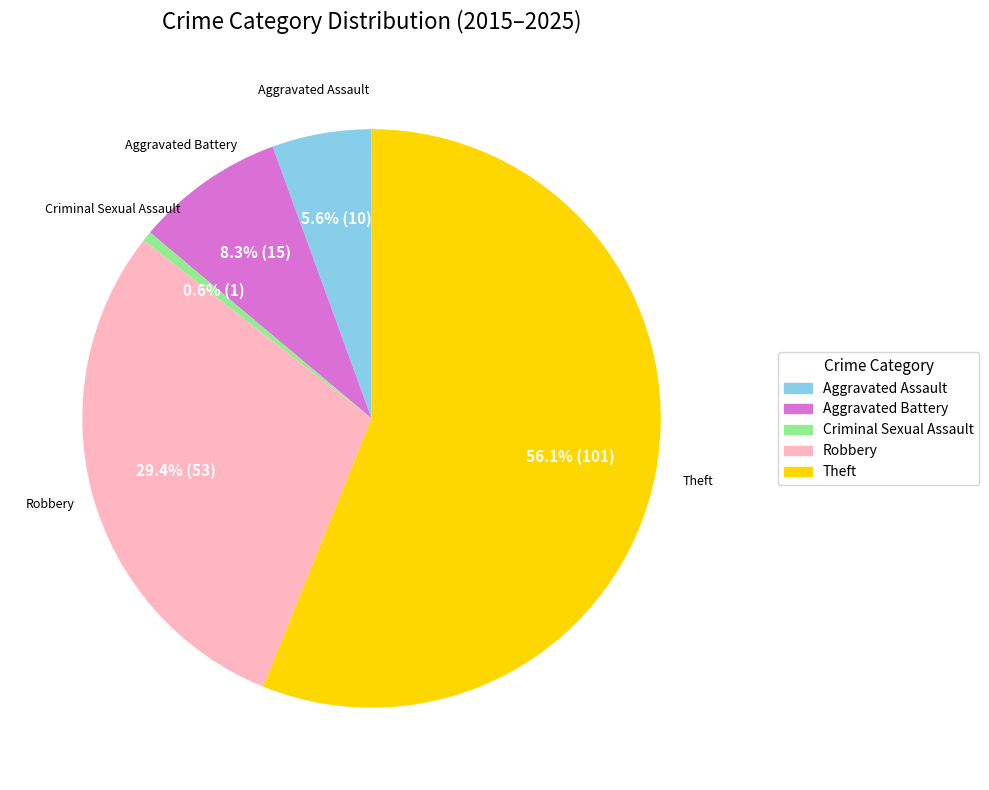

How many slices are in this pie chart?

5